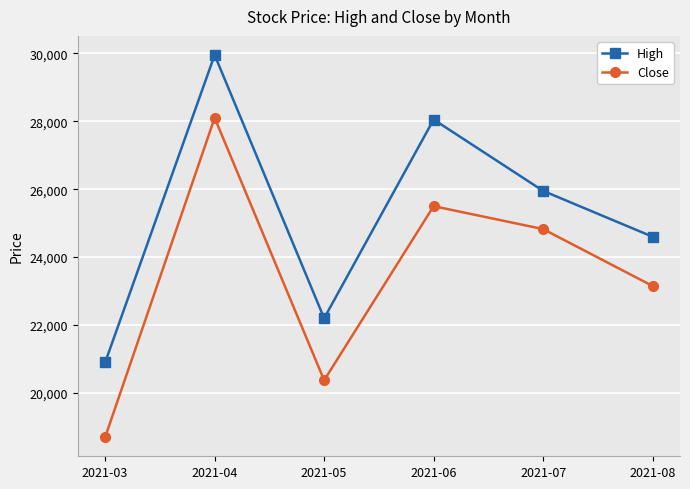

True or false: High has more than 0 points higher than both neighbors.

True